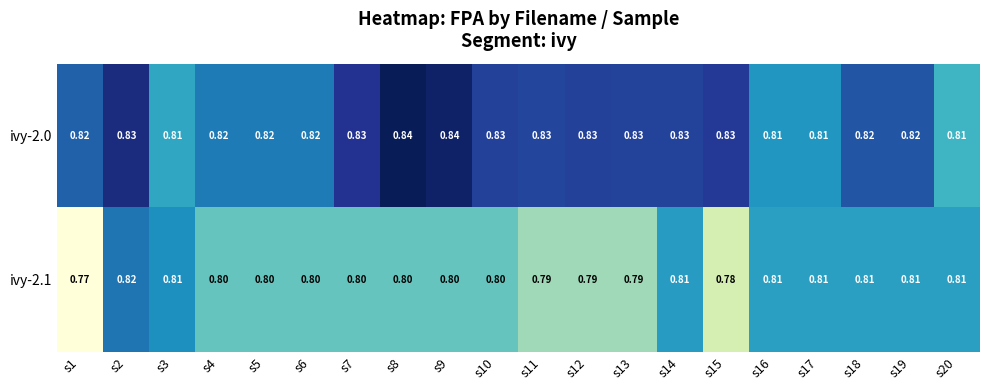

Is the value of ivy-2.1 at s5 greater than the value of ivy-2.0 at s13?

No